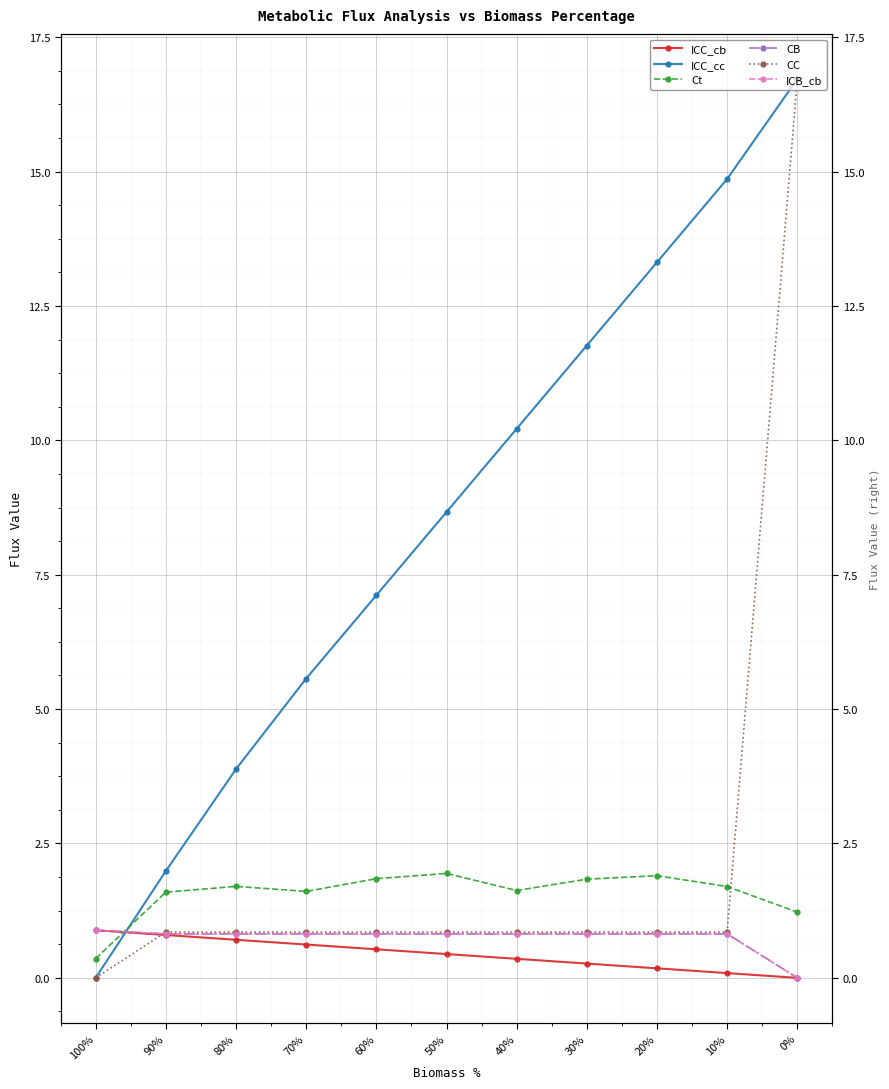

What is the label of the 6th point from the left?

50%